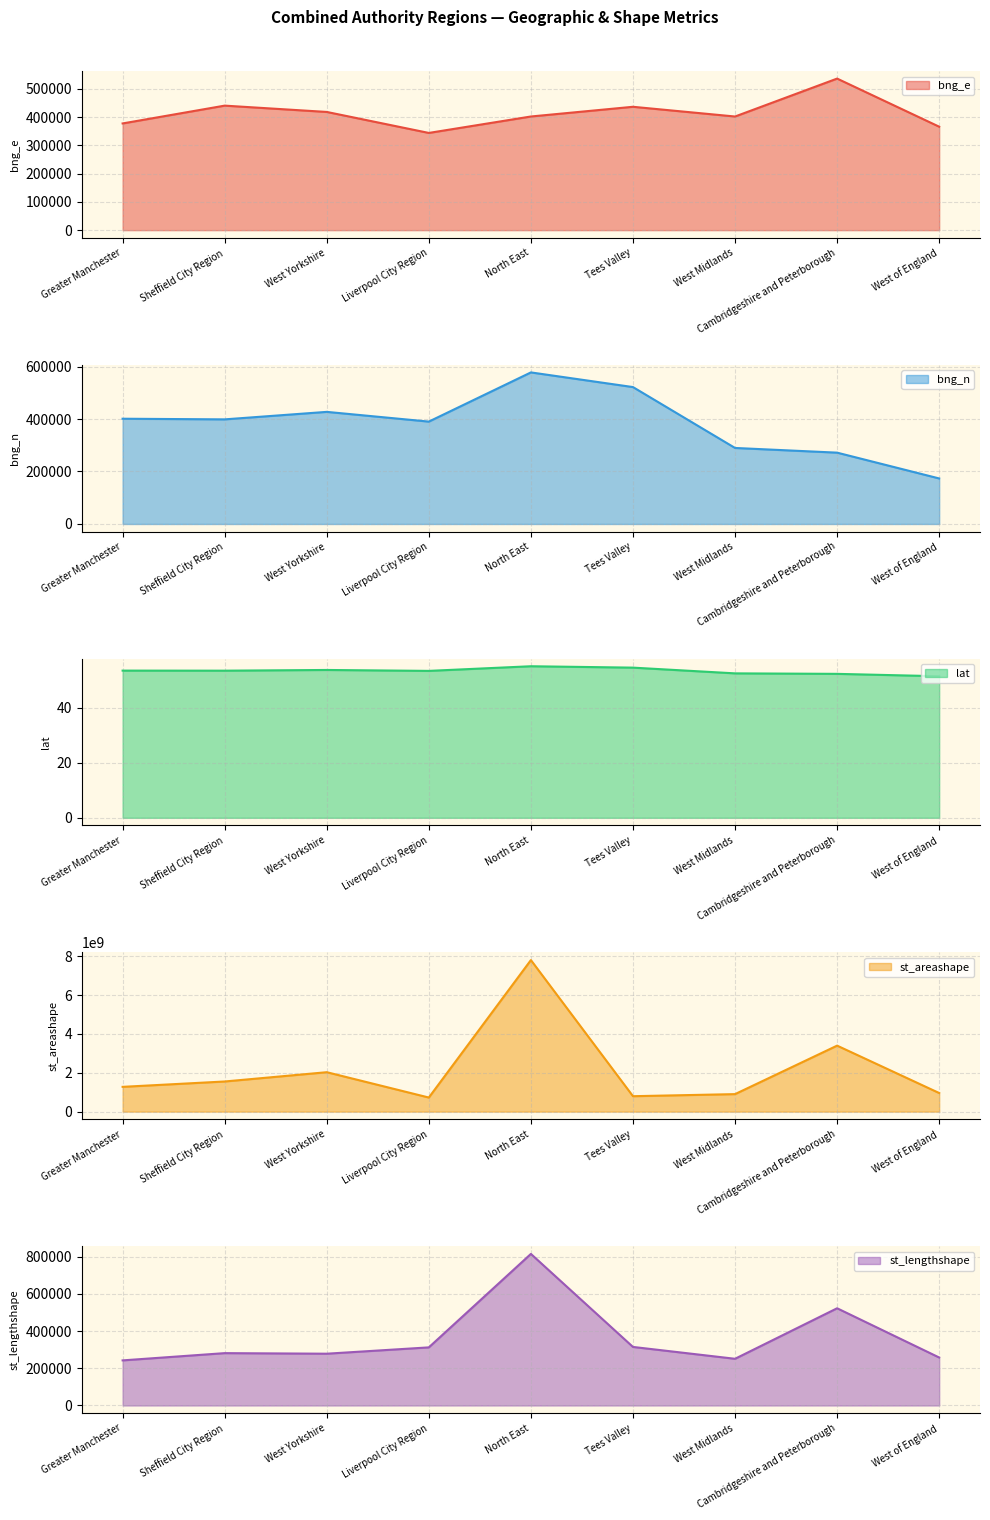

Reading left to right, list all the values displayed in this chart.

bng_e: 377940.0	441052.0	418686.0	344324.0	402553.0	436951.0	402507.0	536856.0	366423.0
bng_n: 401102.0	398663.0	427238.0	390164.0	577597.0	521739.0	289715.0	271834.0	173496.0
lat: 53.5	53.5	53.7	53.4	55.1	54.6	52.5	52.3	51.5
st_areashape: 1275916502.7	1551480881.9	2029285981.7	725886772.9	7797780478.8	794734328.6	901639673.4	3396178995.2	957807721.1
st_lengthshape: 242513.1	281514.4	278440.3	312479.4	815132.5	314878.8	251137.8	522822.5	257988.6